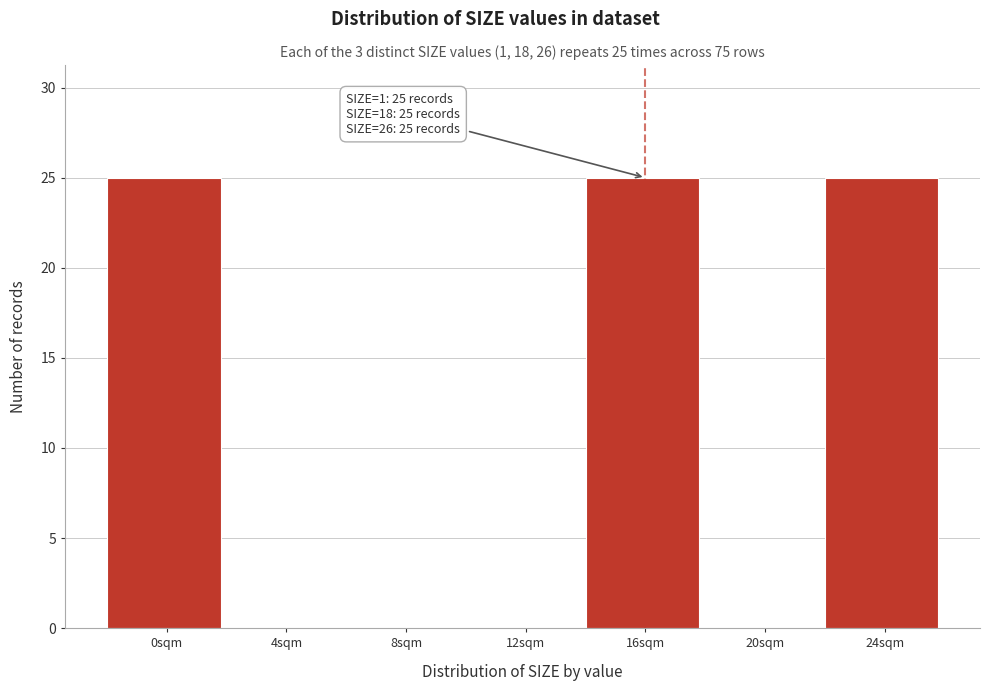

Reading left to right, extract all data points from this chart.

0sqm=25	4sqm=0	8sqm=0	12sqm=0	16sqm=25	20sqm=0	24sqm=25